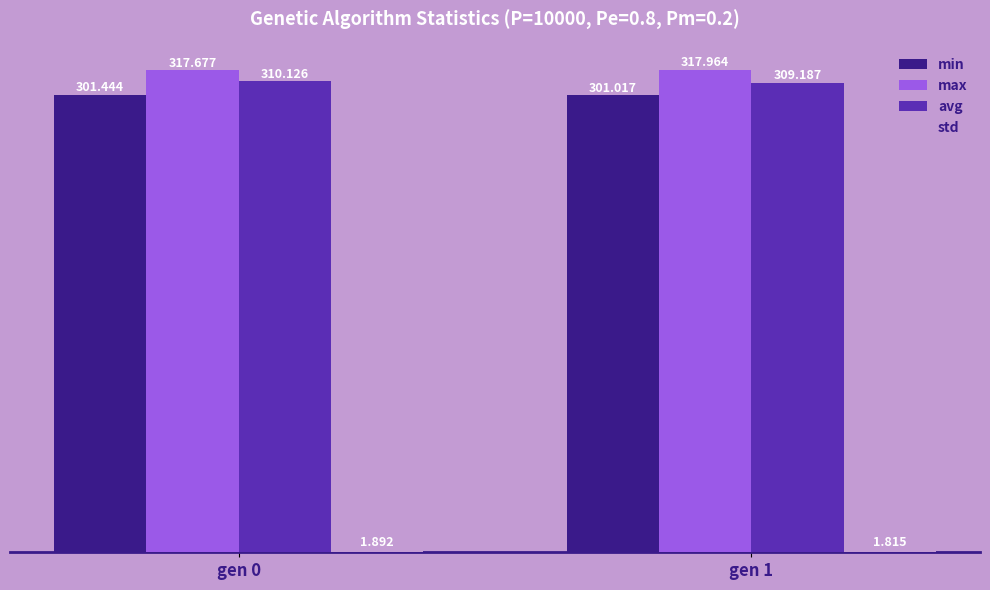

Which series has the widest spread of values?

avg